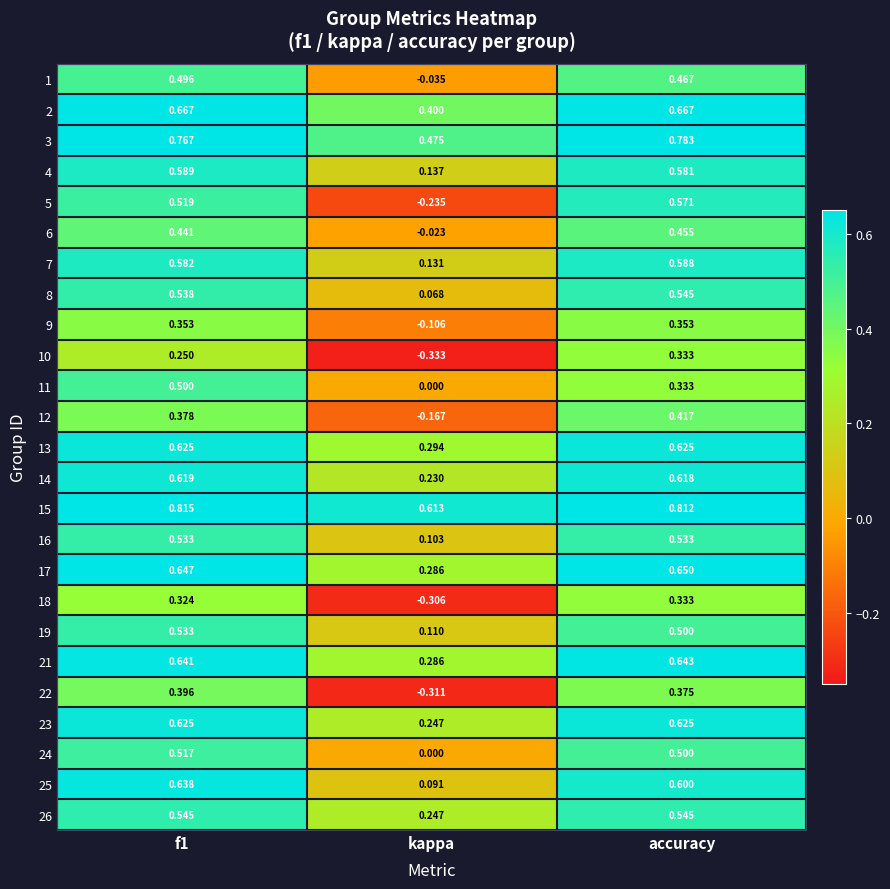

At which category does the chart reach its minimum across all series?

kappa